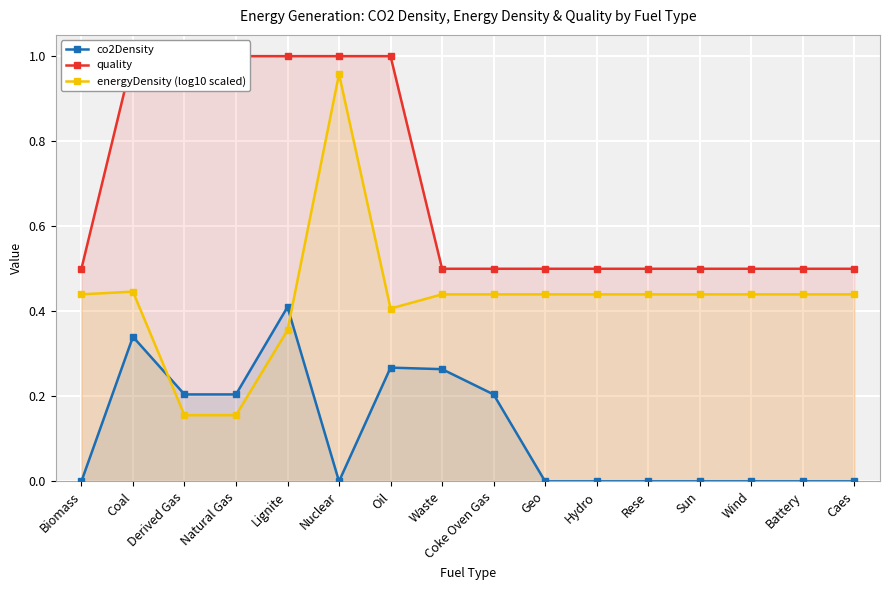

What is the difference between the maximum and minimum values in the co2Density series?

0.4